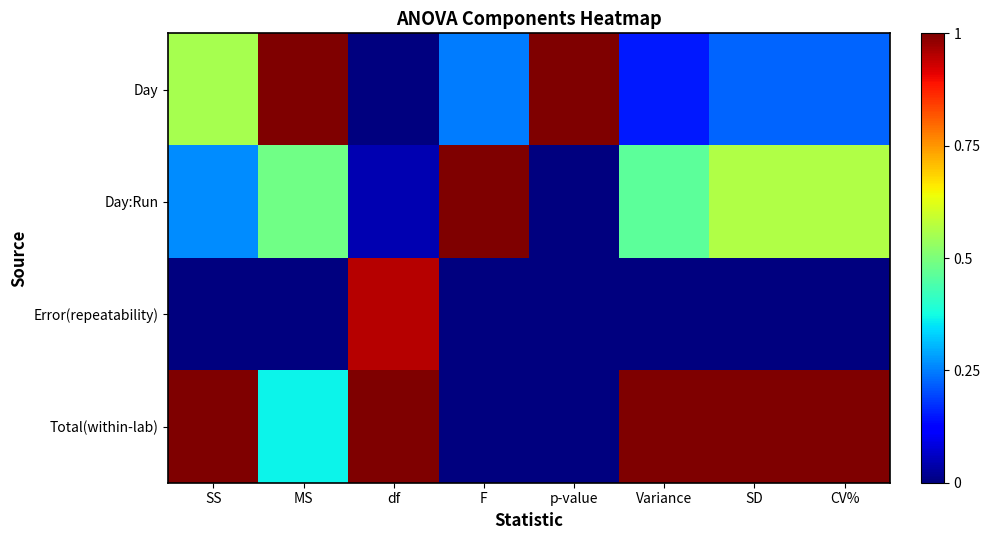

Count the number of categories in the chart.

8